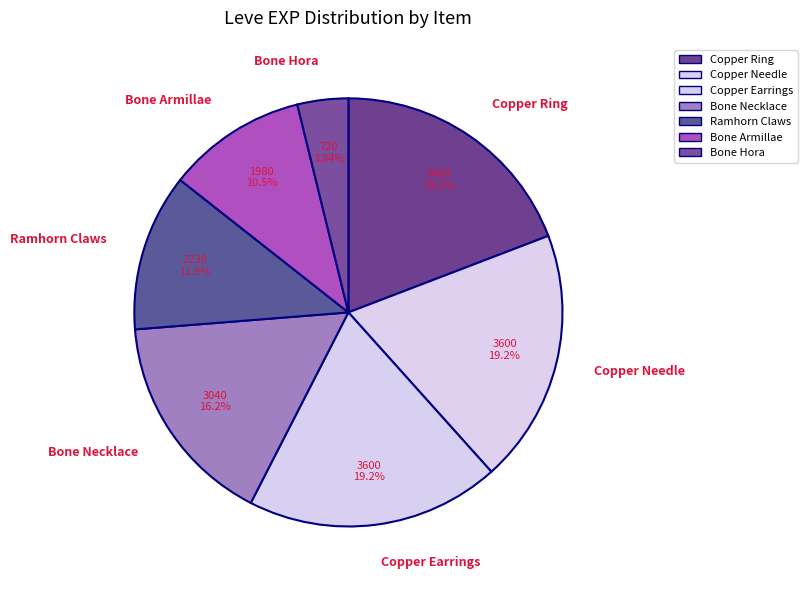

What is the smallest slice in the pie chart?

Bone Hora